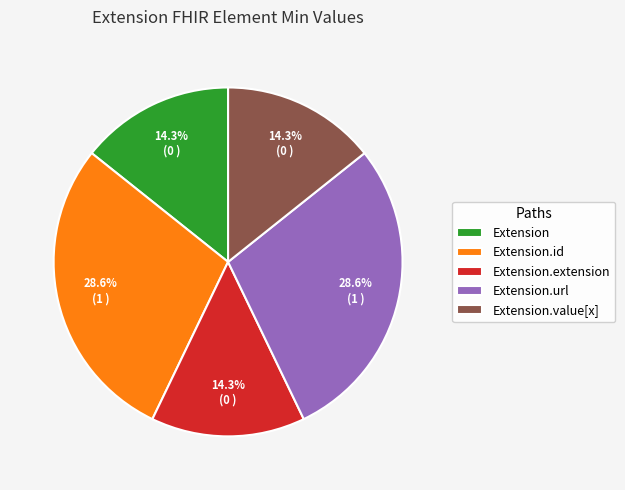

Is there any slice that represents more than half of the pie?

No